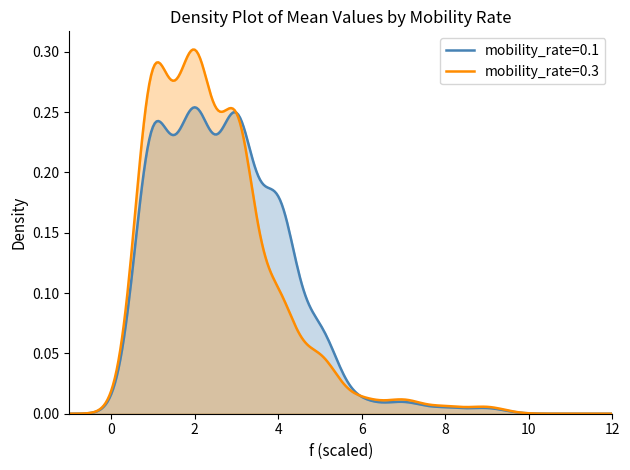

List the series in order of their peak value, highest first.

mobility_rate=0.3, mobility_rate=0.1